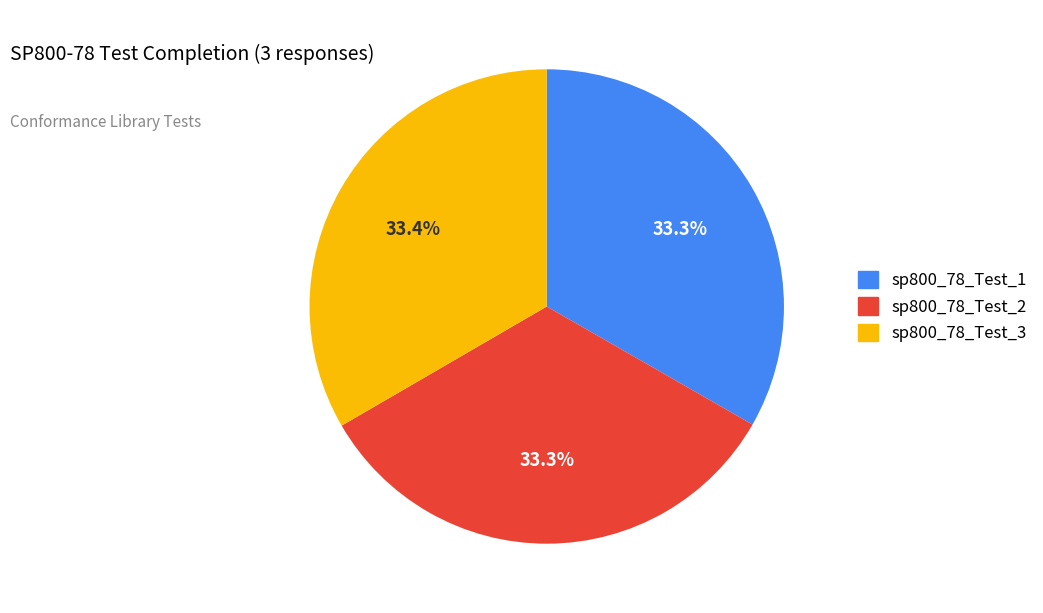

Count the number of slices in the pie.

3